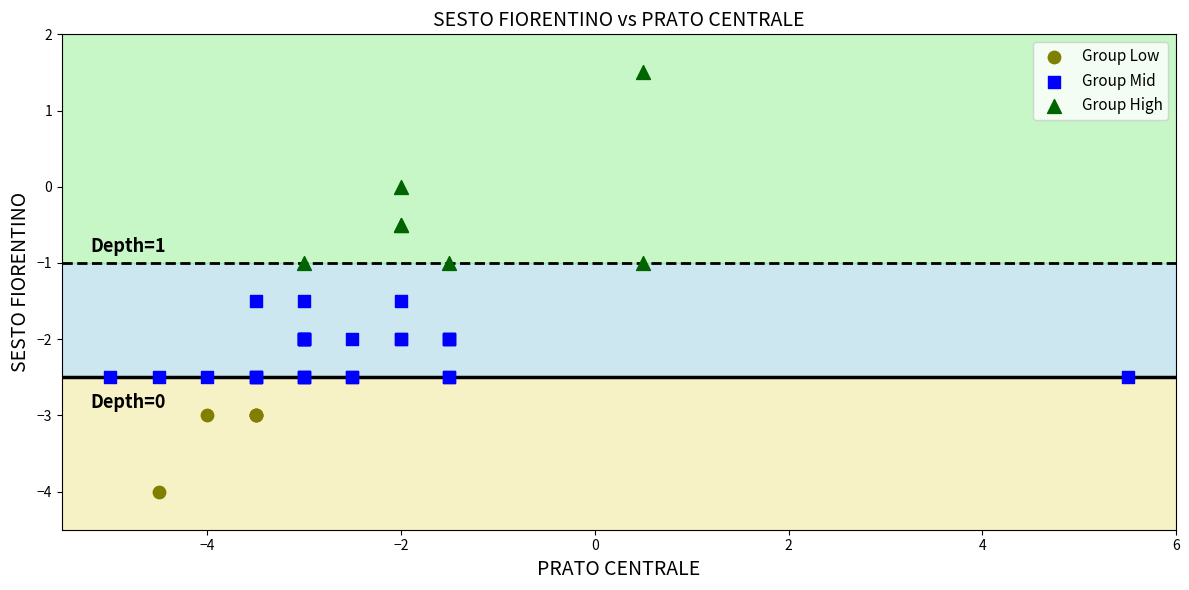

What are all the series names shown in the legend?

Group Low, Group Mid, Group High